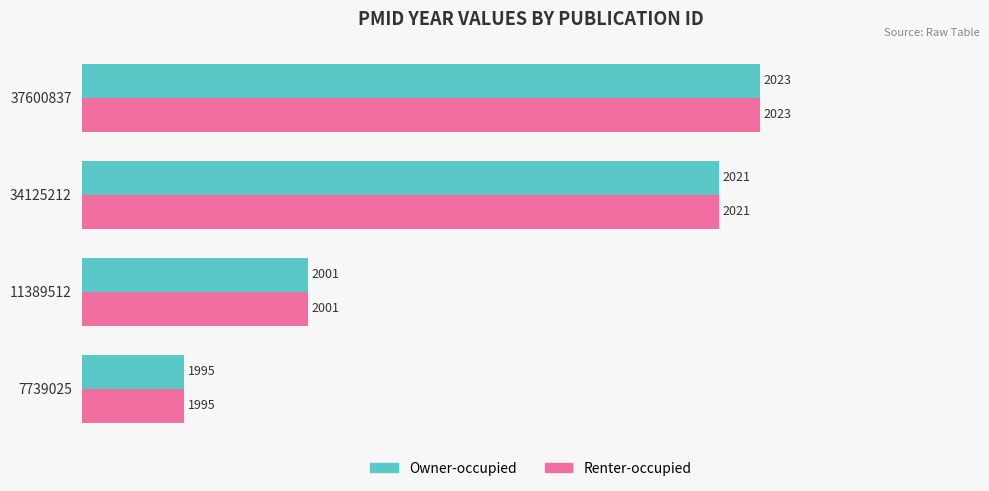

What are all the series names shown in the legend?

Owner-occupied, Renter-occupied